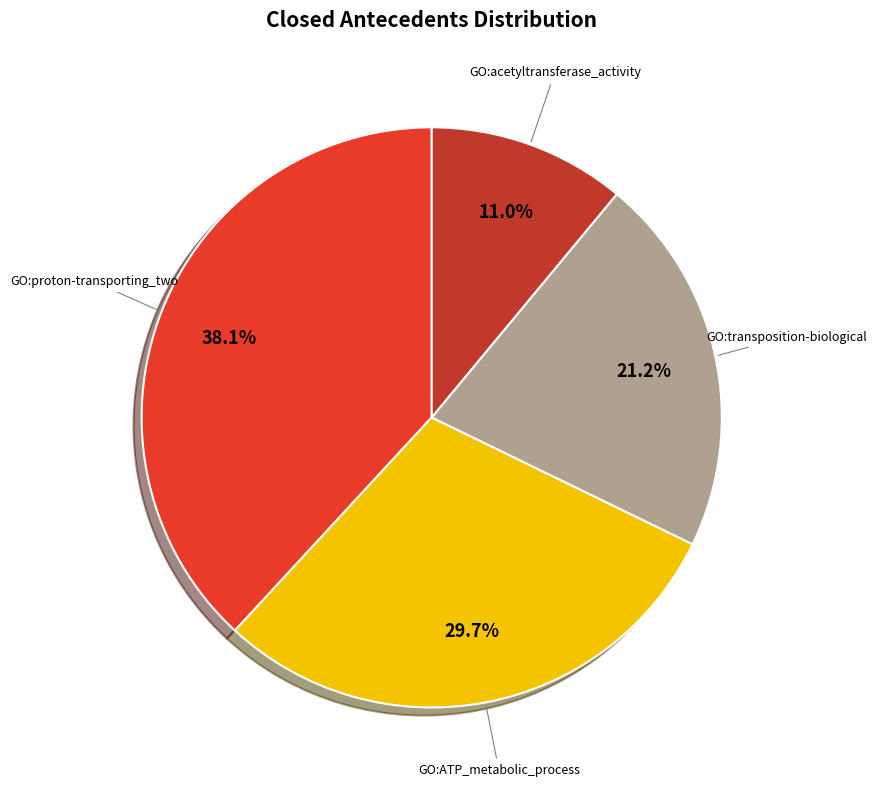

How many slices are in this pie chart?

4